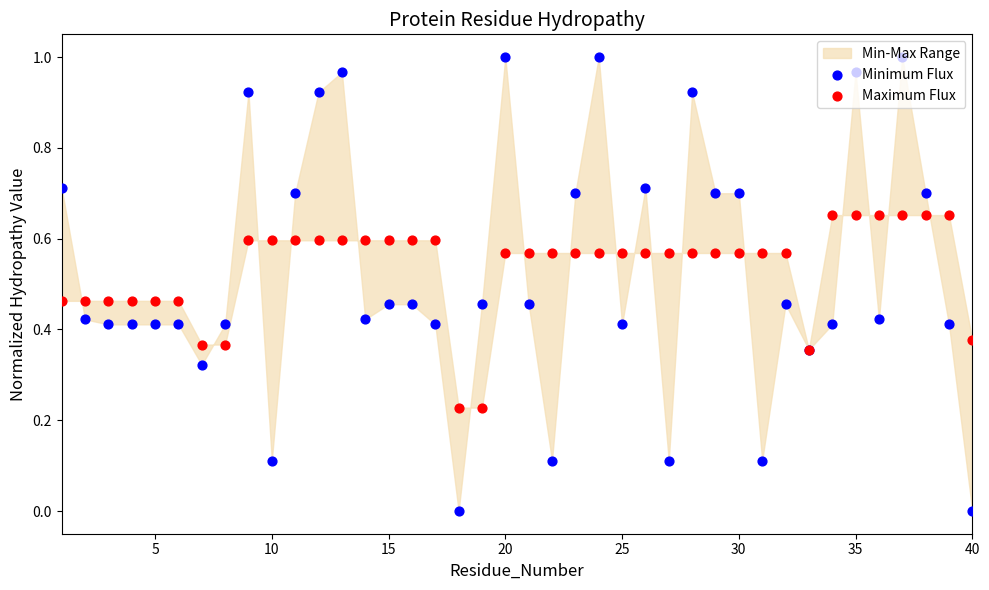

Which series has the largest Y range (max minus min)?

Minimum Flux